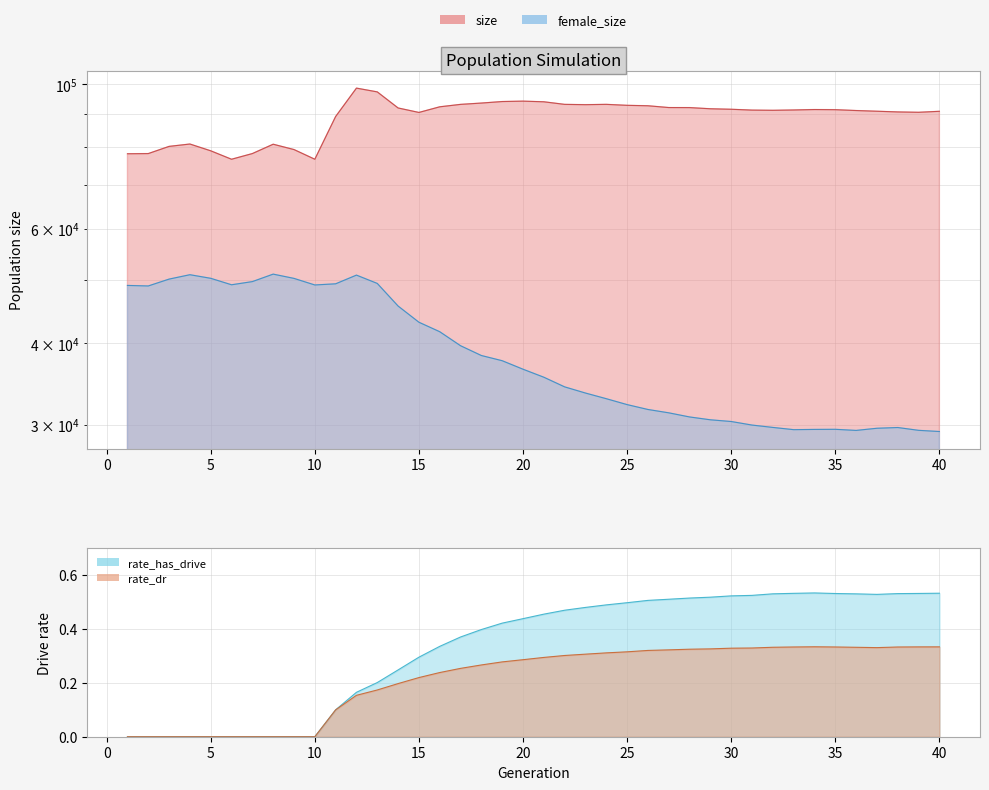

What is the average value of the rate_dr series?

0.2